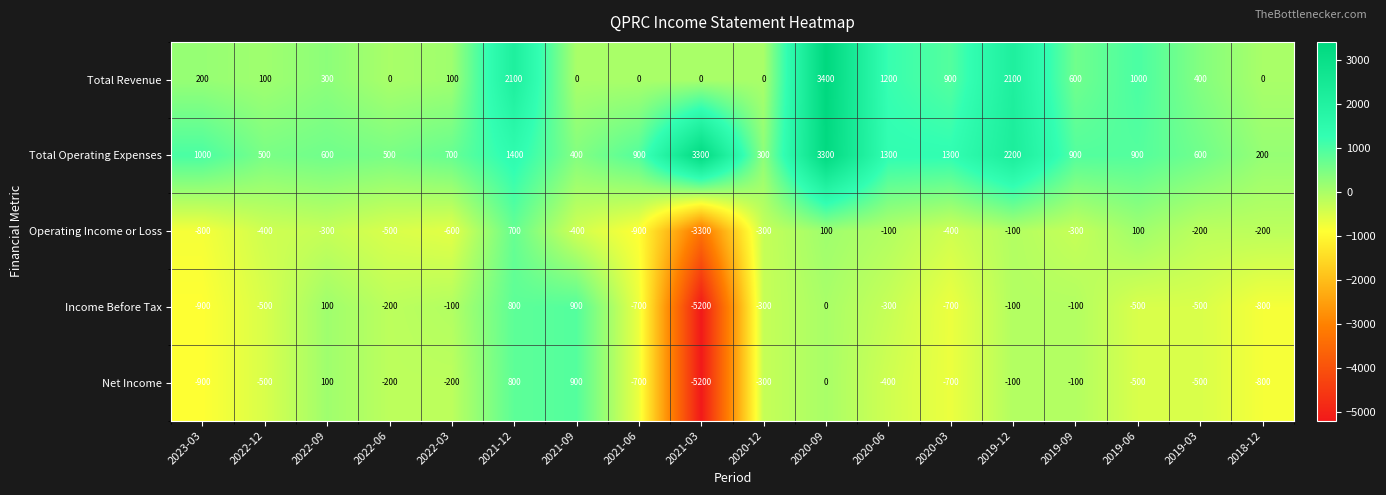

Which series changed the most between 2023-03 and 2020-12?

Total Operating Expenses